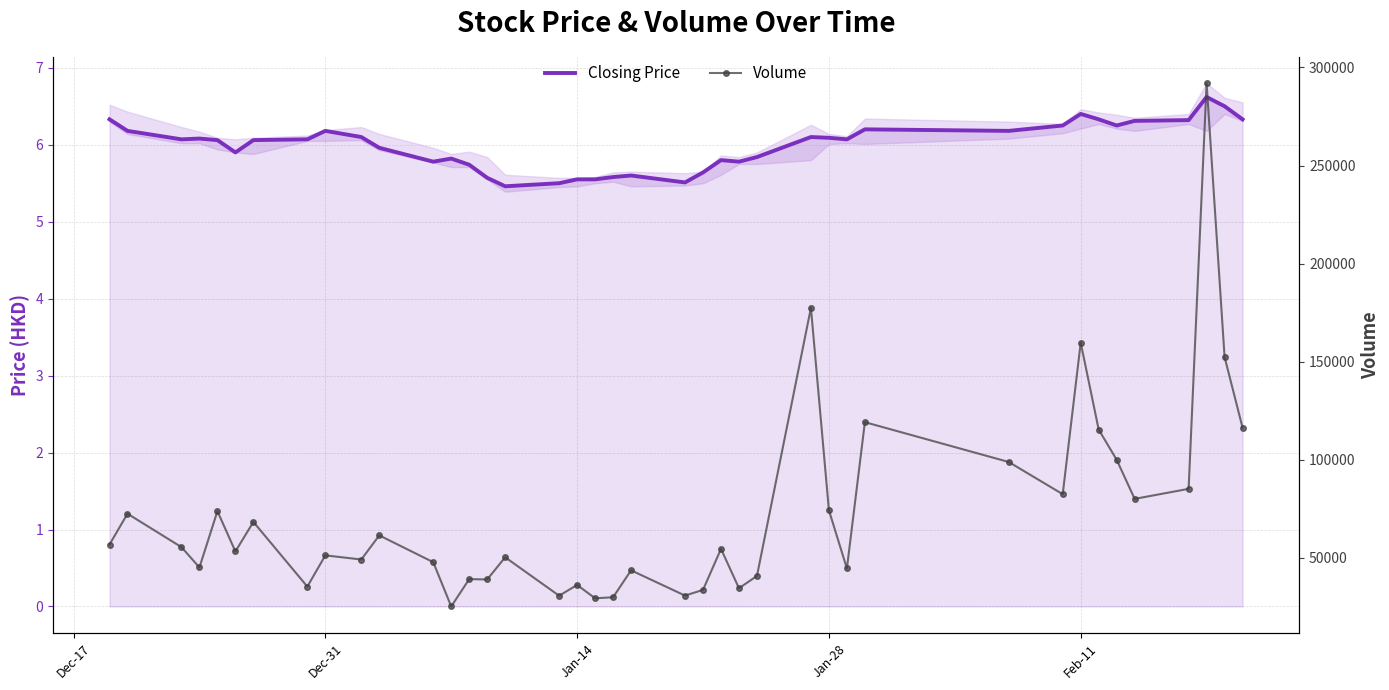

How many data points in Volume are above 54563?

19